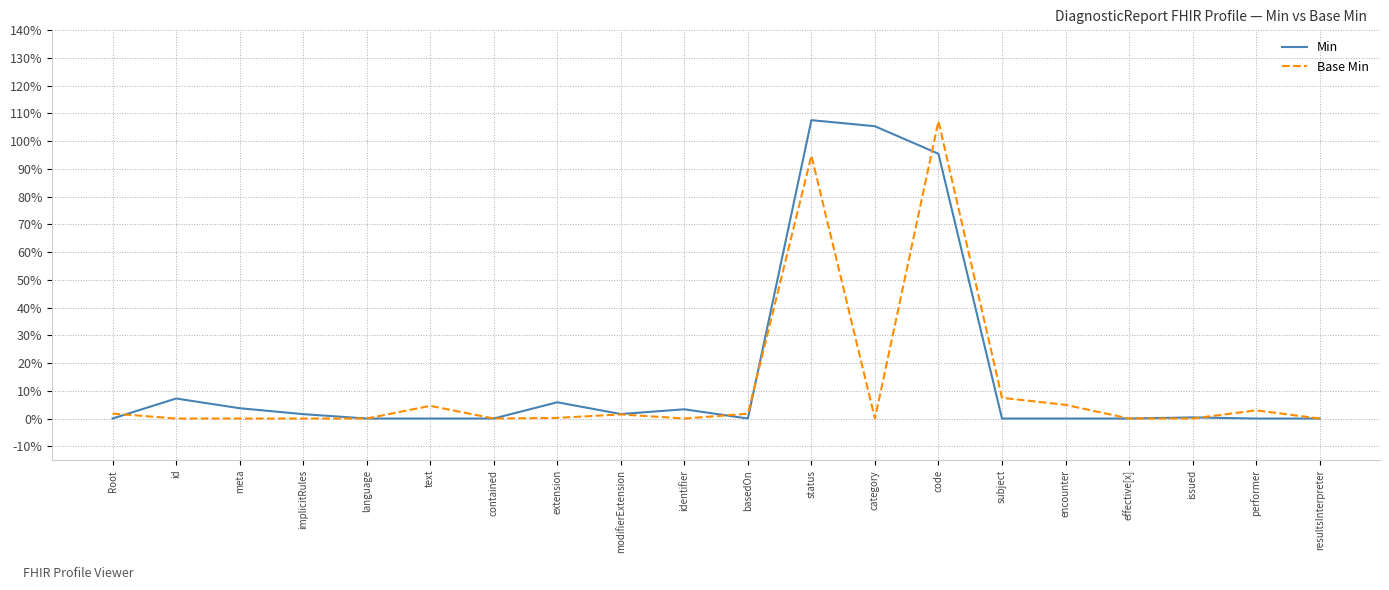

What are all the series names shown in the legend?

Min, Base Min